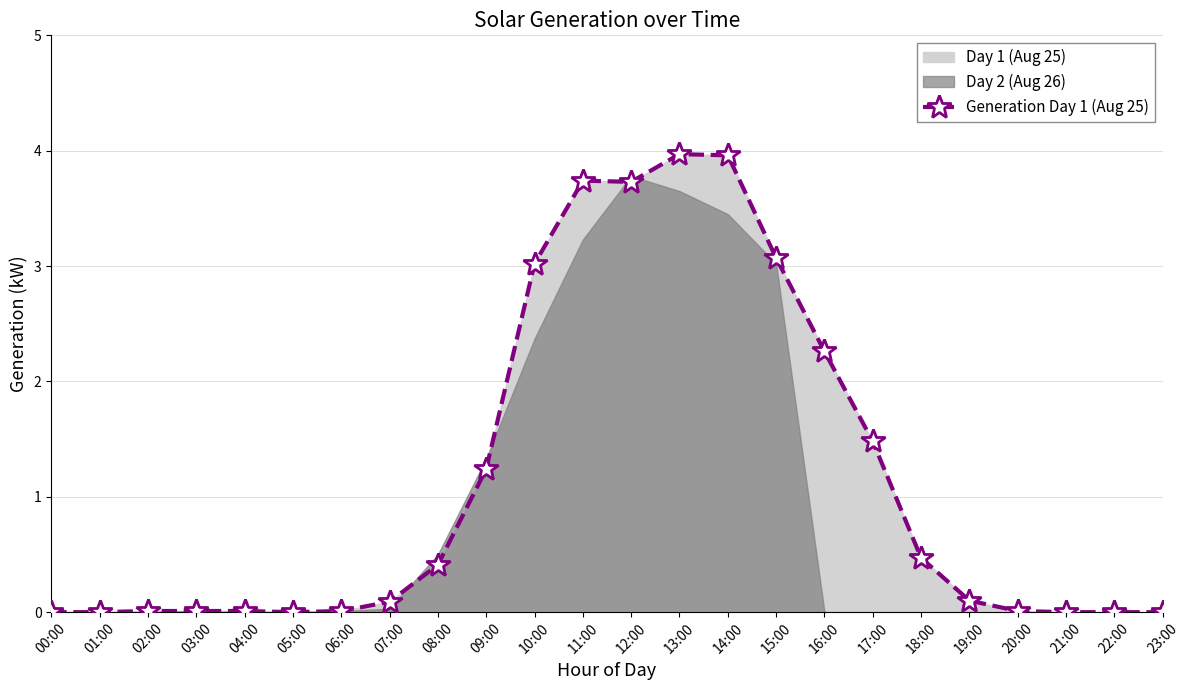

True or false: the data shows 2.0 at 22:00.

False